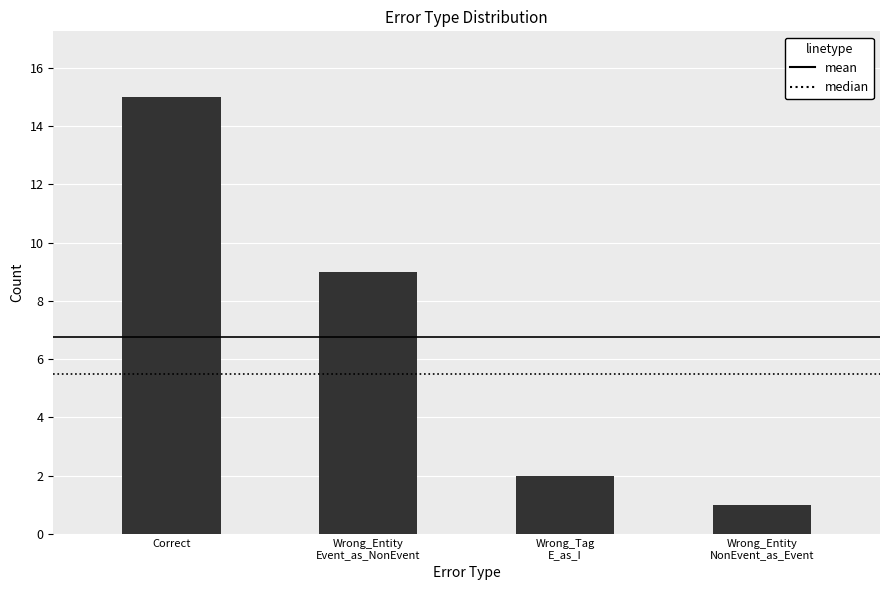

How many values are below 9?

2